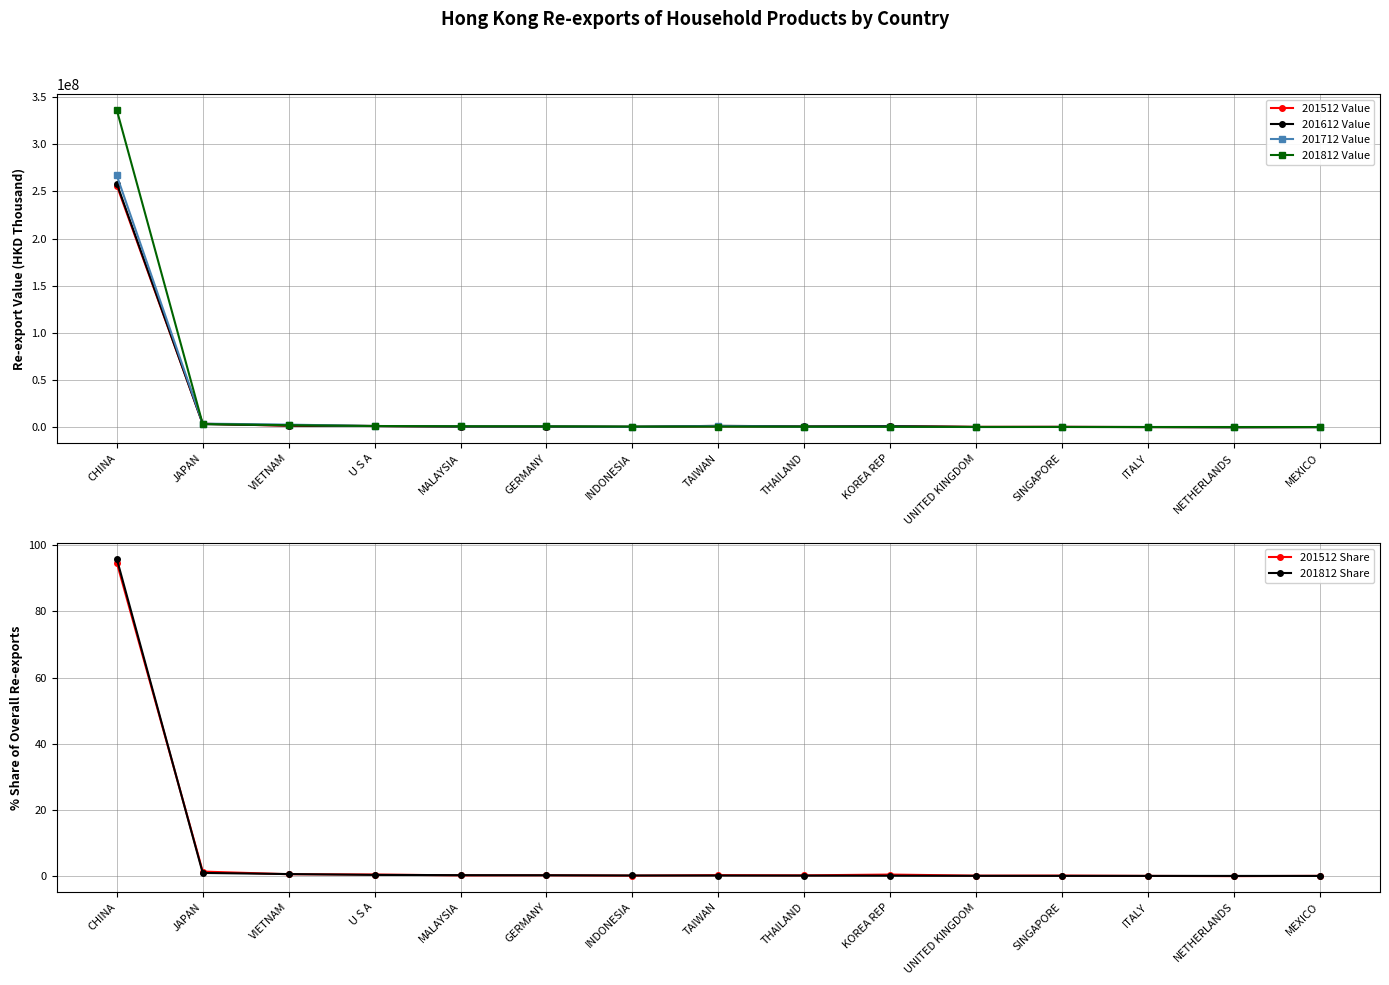

What is the difference between the highest and lowest values at MEXICO?

265798.2